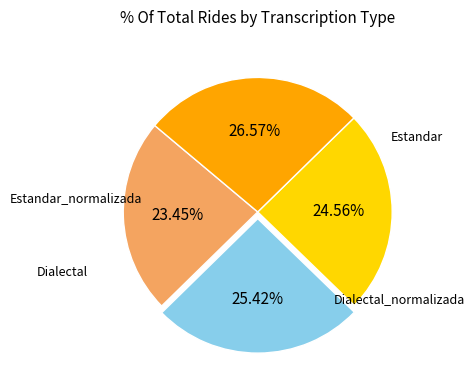

To the nearest percent, what is the average slice percentage?

25%